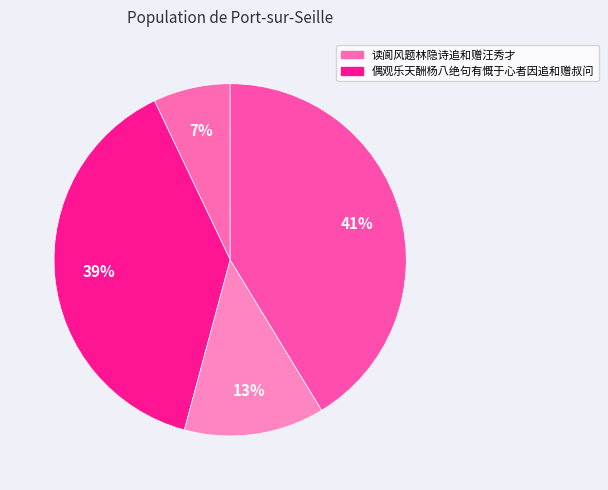

What is the largest slice in the pie chart?

读阆风题林隐诗追和赠汪秀才